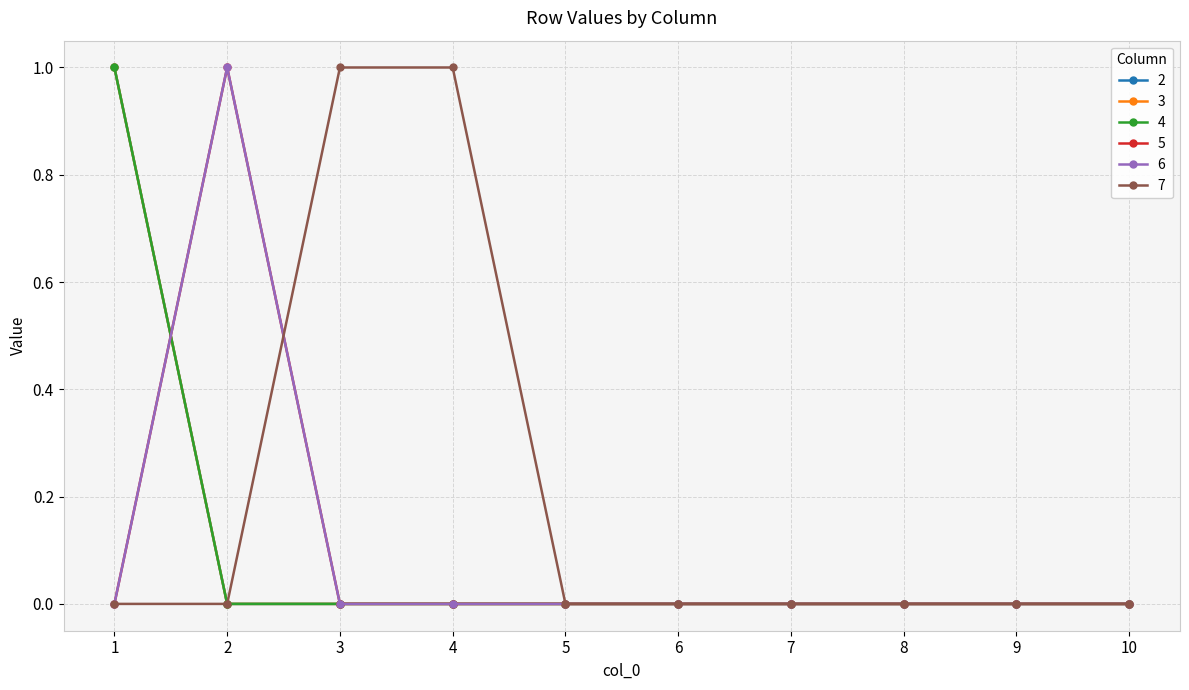

The 2 series shows 0 at 2. True or false?

True